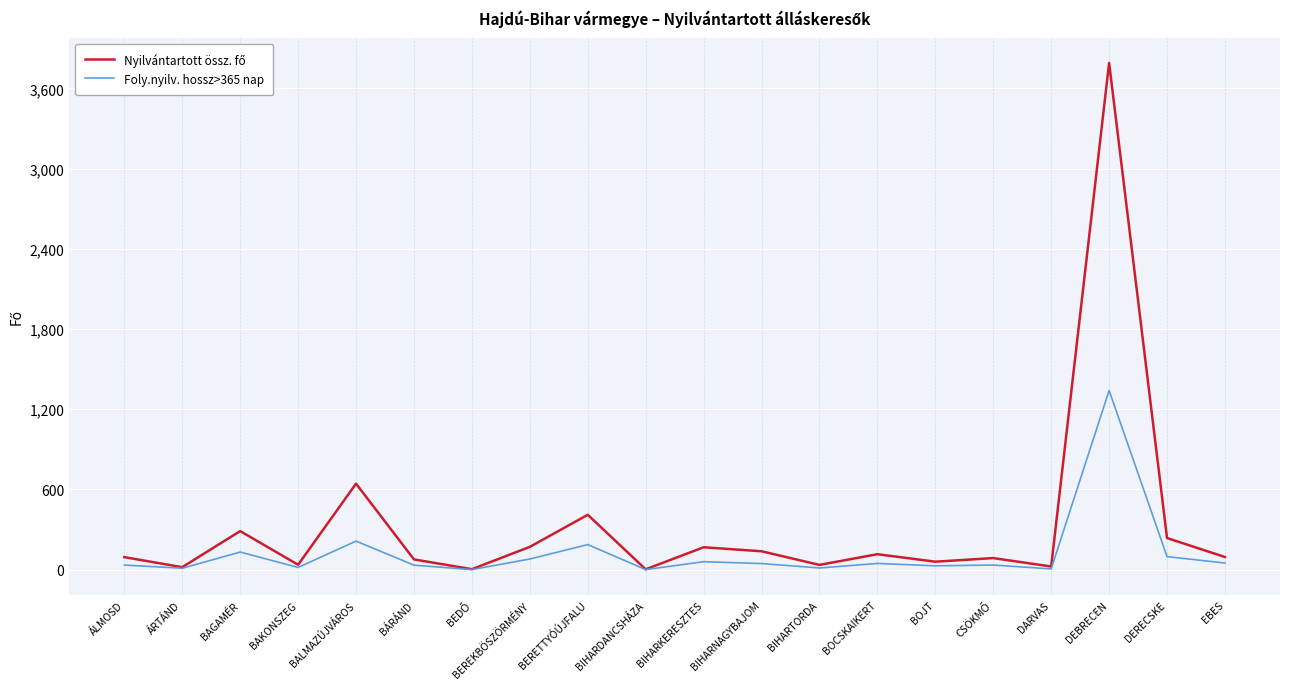

True or false: Foly.nyilv. hossz>365 nap has a value of 1876 at DEBRECEN.

False